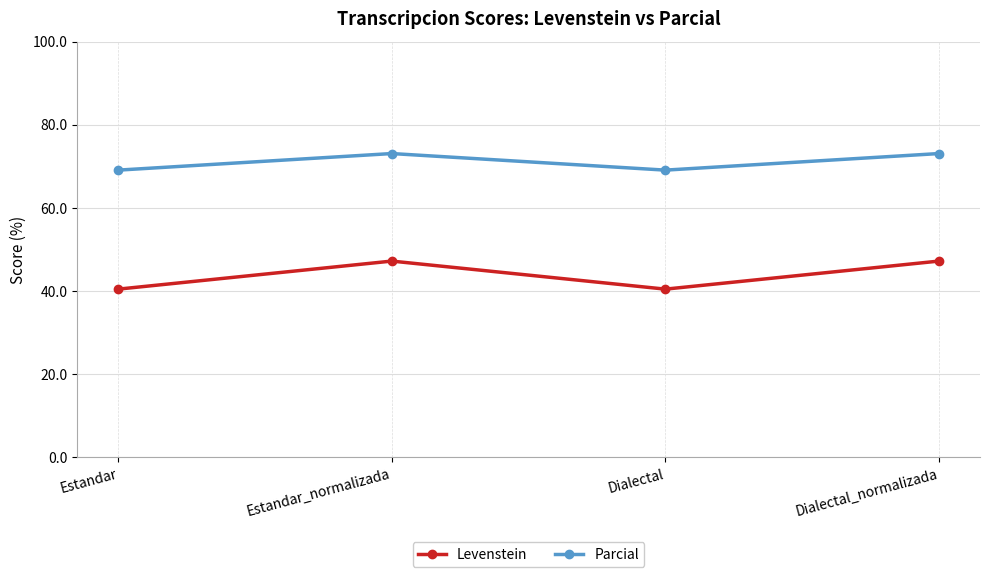

What is the difference between the highest and lowest values at Dialectal?

28.6